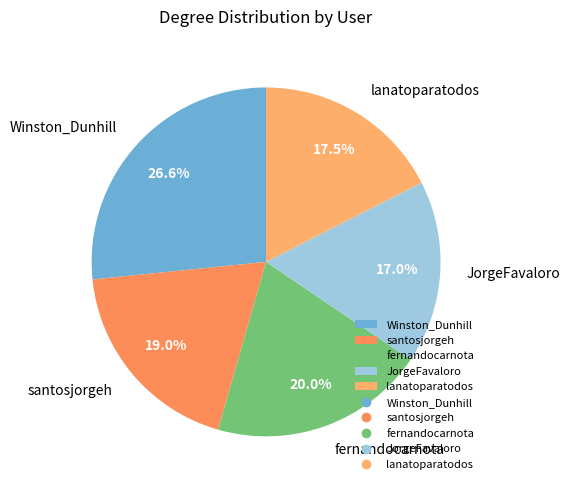

Rank the categories by value from highest to lowest.

Winston_Dunhill, fernandocarnota, santosjorgeh, lanatoparatodos, JorgeFavaloro